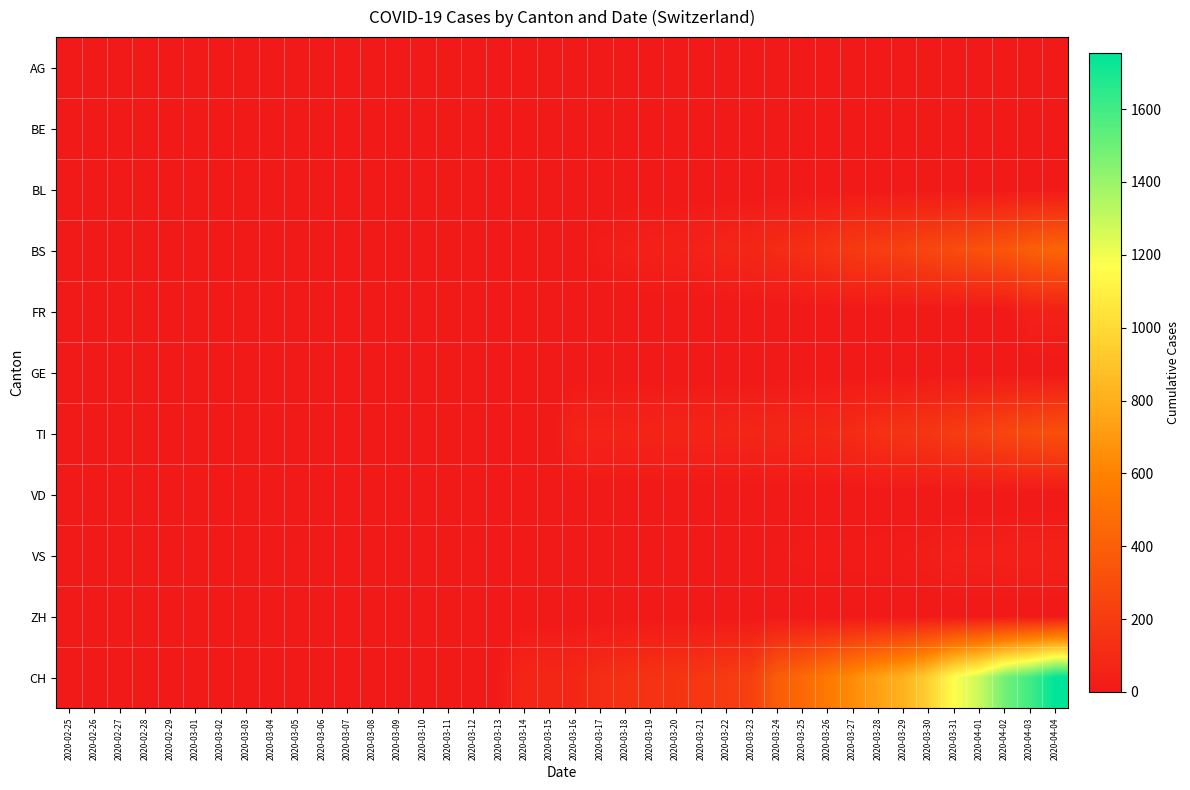

What is the total value across all series at 2020-03-26?

812